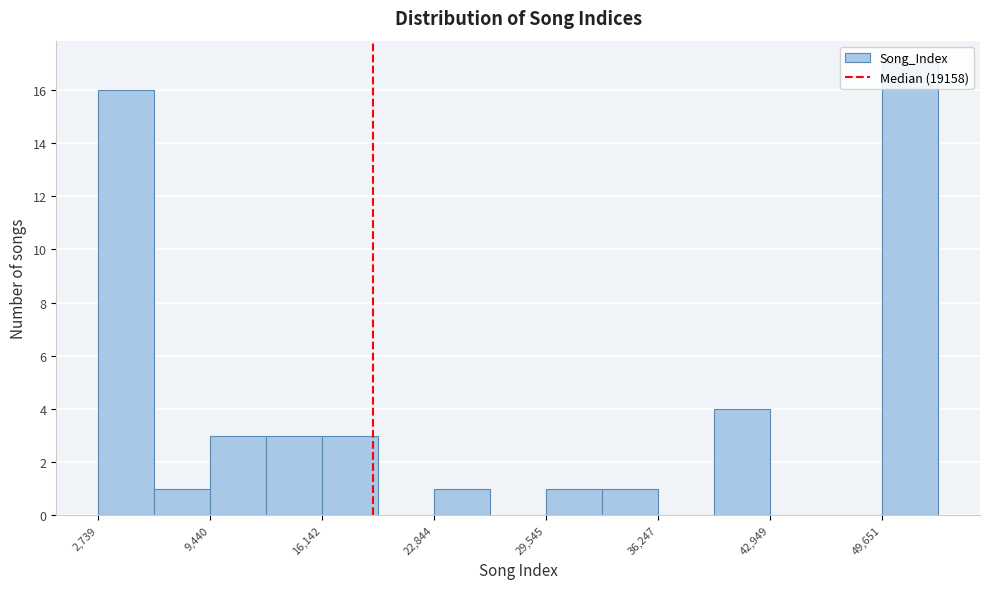

Around what value on the x-axis is the tallest bar? Give the approximate position of its centre, as read against the axis.

51000